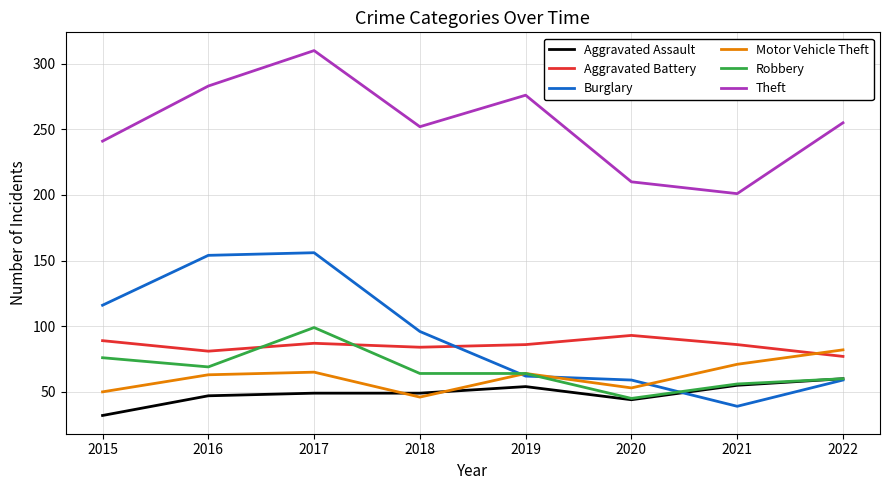

At which category does Motor Vehicle Theft reach its first local valley?

2018